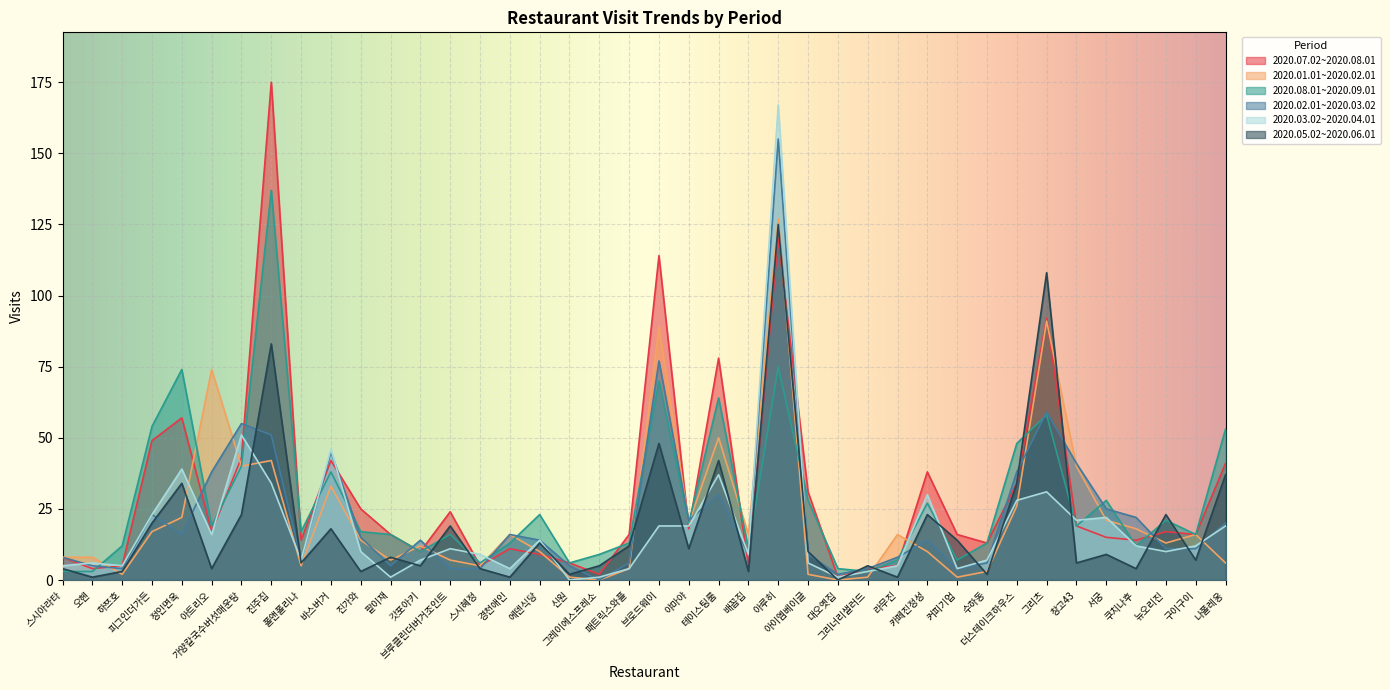

True or false: 2020.03.02~2020.04.01 and 2020.08.01~2020.09.01 cross at least once.

True